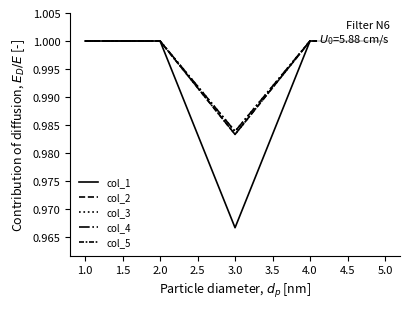

What is the average value of the col_2 series?

1.0